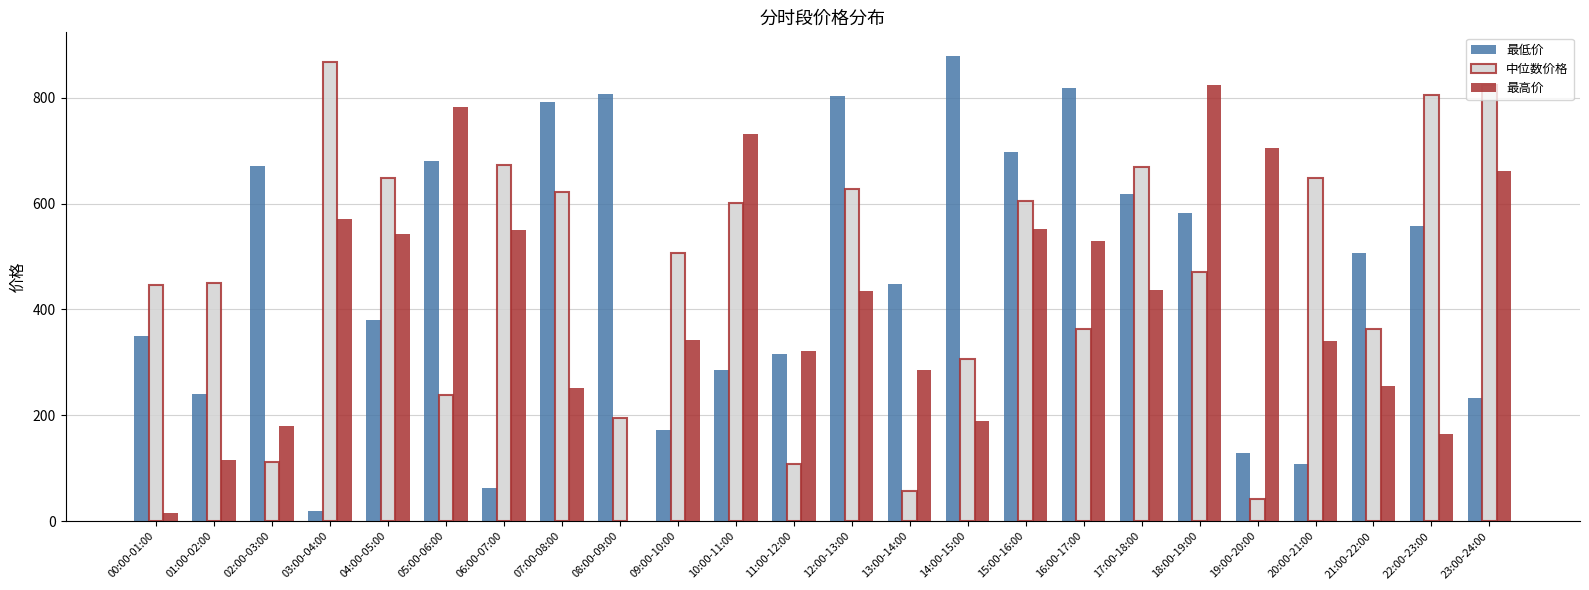

True or false: 最低价 has a value of 465.8 at 12:00-13:00.

False